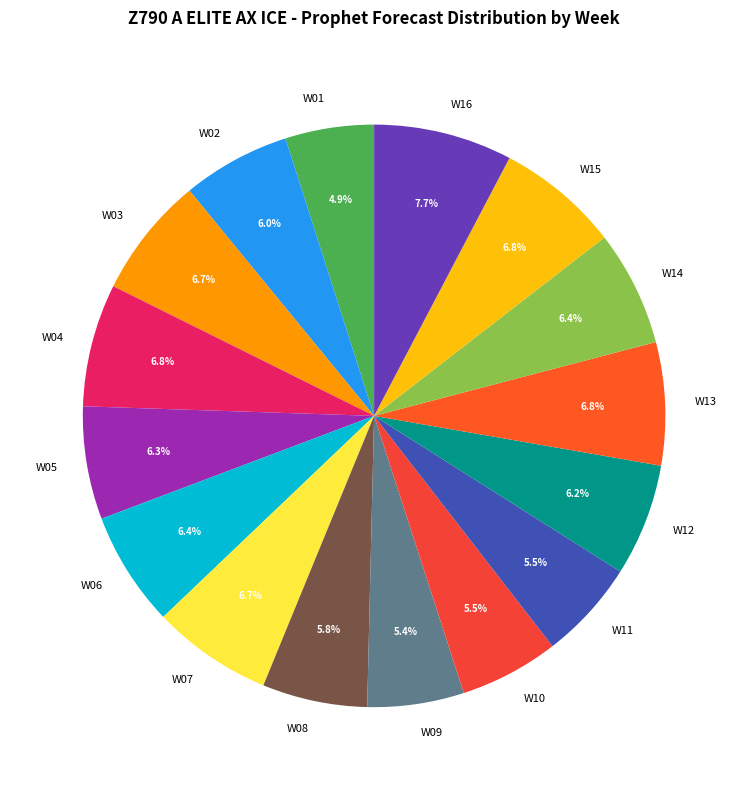

What is the total percentage of W01 and W02?

10.9%